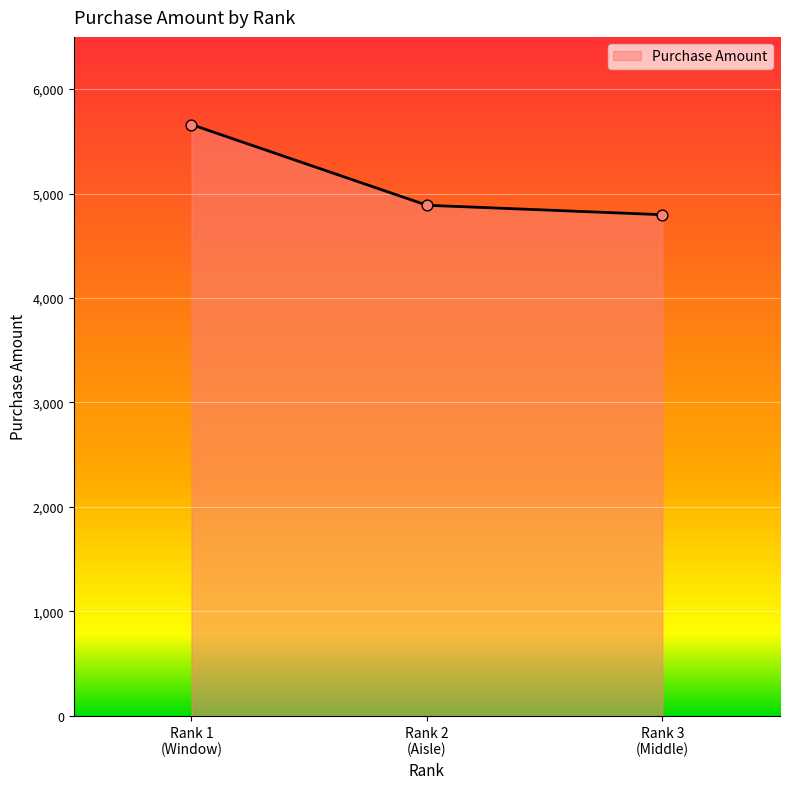

What is the smallest value displayed?

4797.7